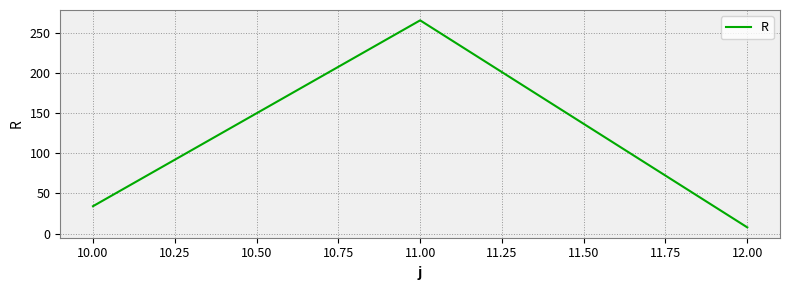

How many series are shown in this chart?

1